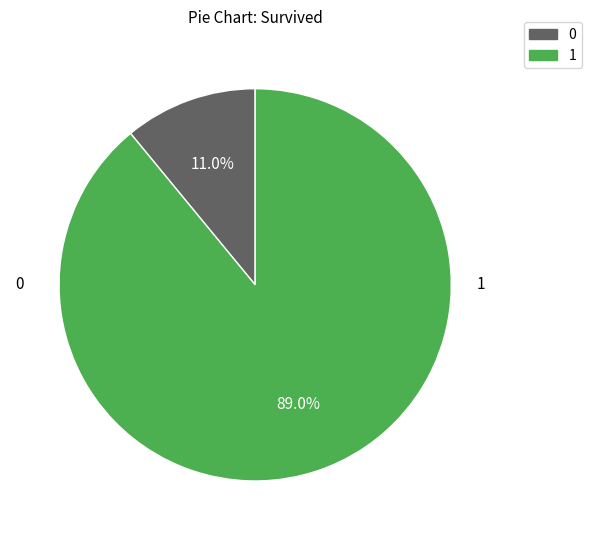

How many slices are in this pie chart?

2